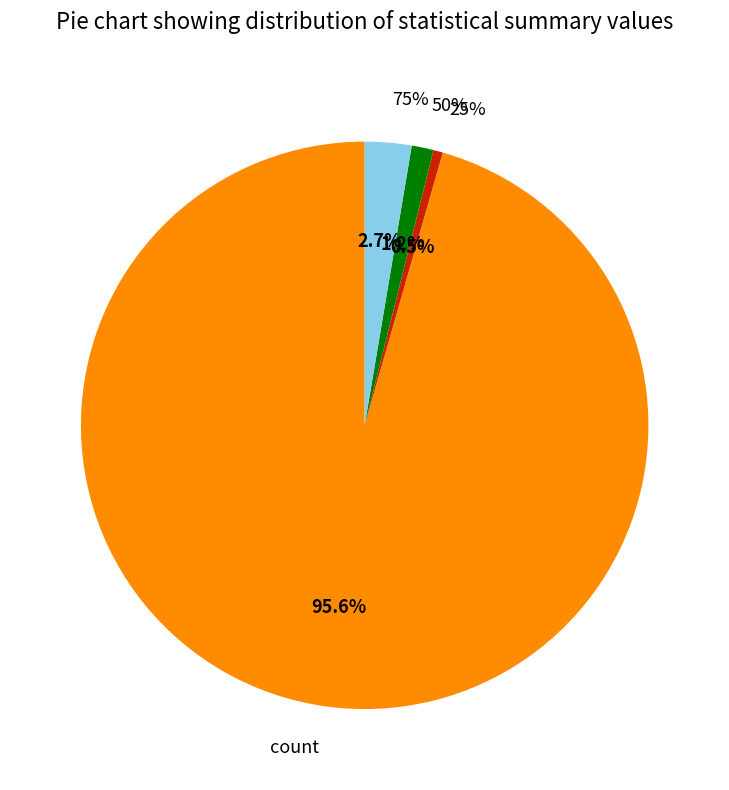

Which category accounts for the majority?

count